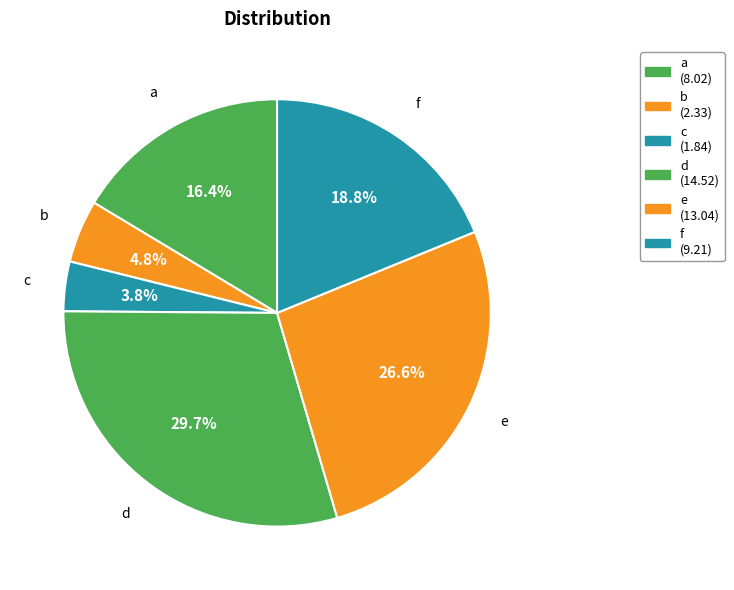

Is f the majority of the pie?

No